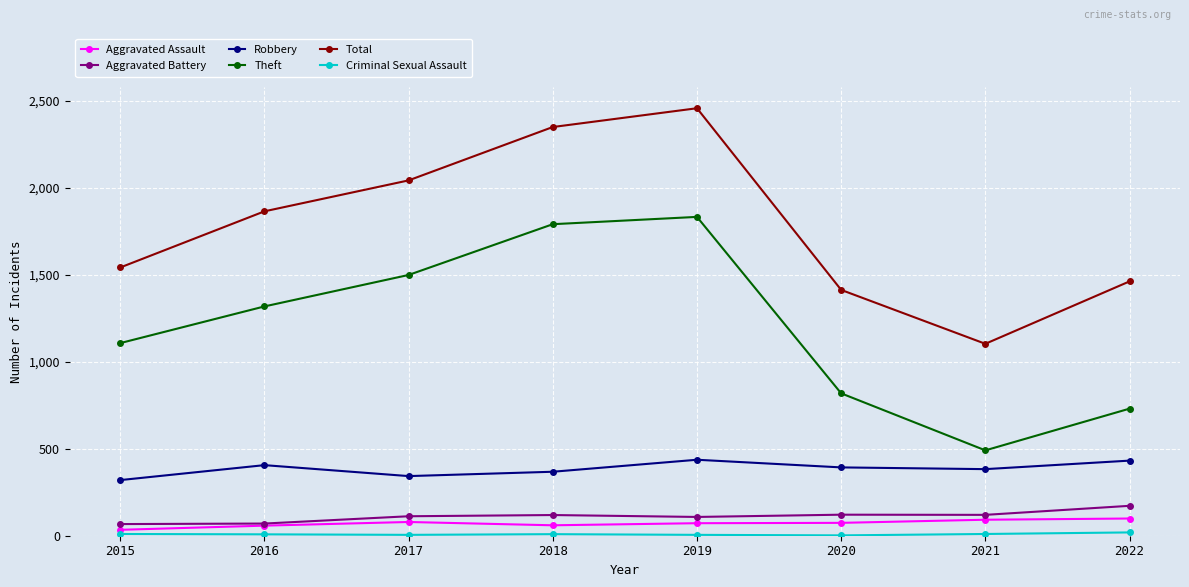

At which category is the sum across all series the highest?

2019